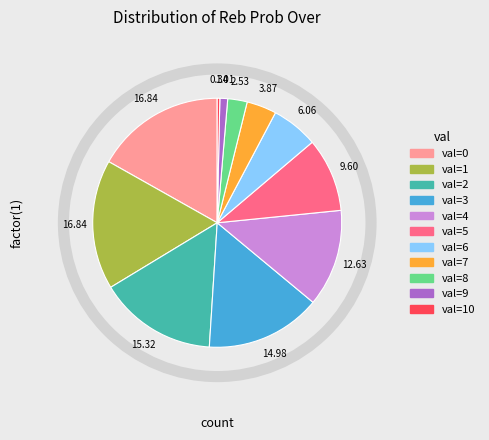

Is there any slice that represents more than half of the pie?

No